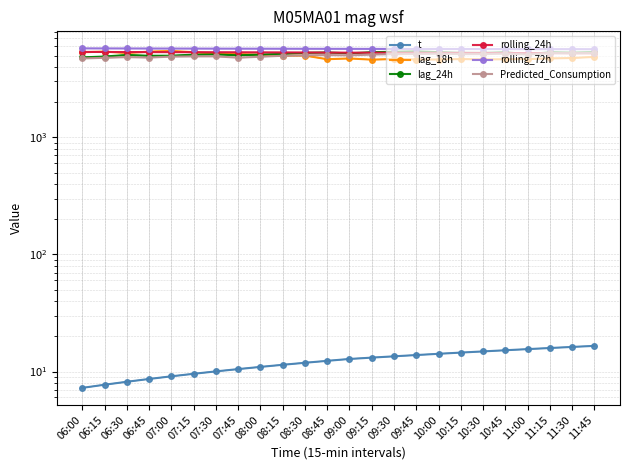

The value of t at 09:45 is 13.8. True or false?

True